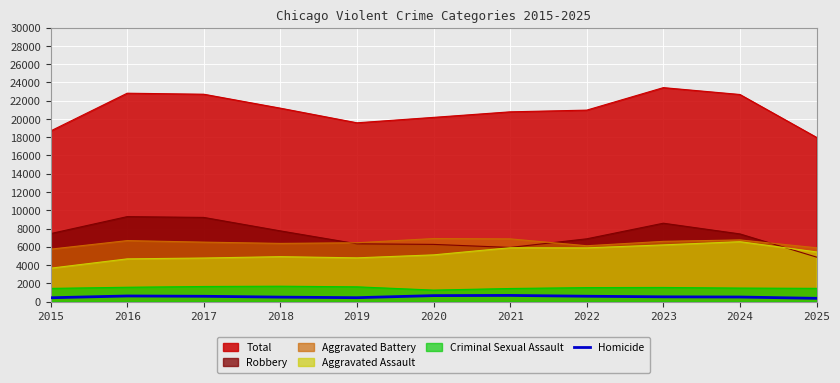

True or false: there are more than 2 points higher than both neighbors.

False